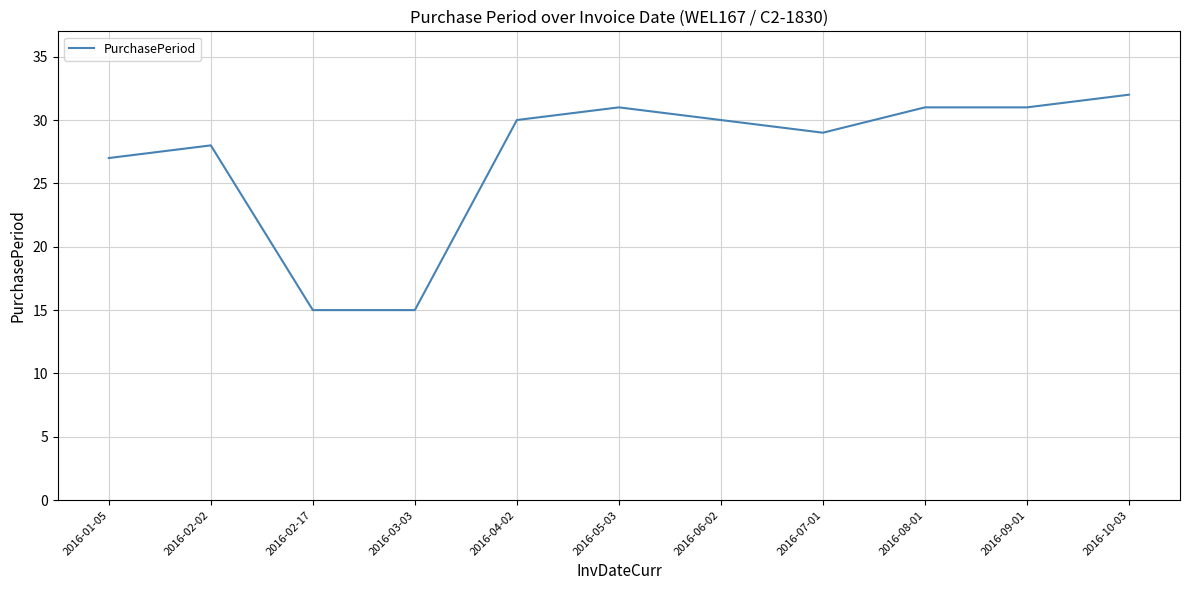

What is the difference between the second highest and minimum values?

16